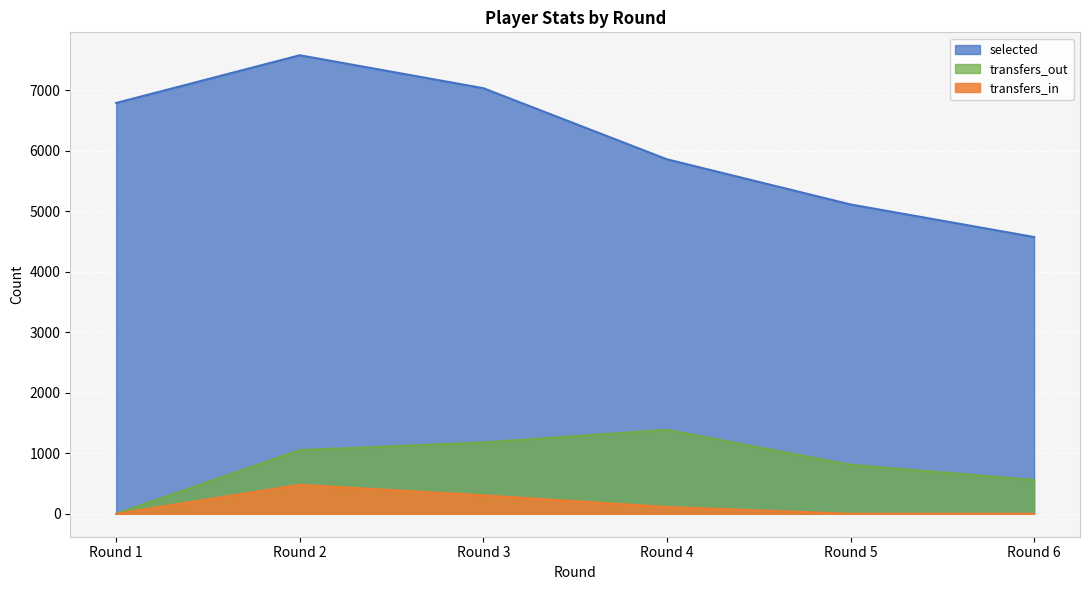

Reading left to right, extract all data points from this chart.

selected: 6788	7576	7032	5857	5111	4573
transfers_in: 0	479	306	113	0	0
transfers_out: 0	1052	1179	1388	810	559